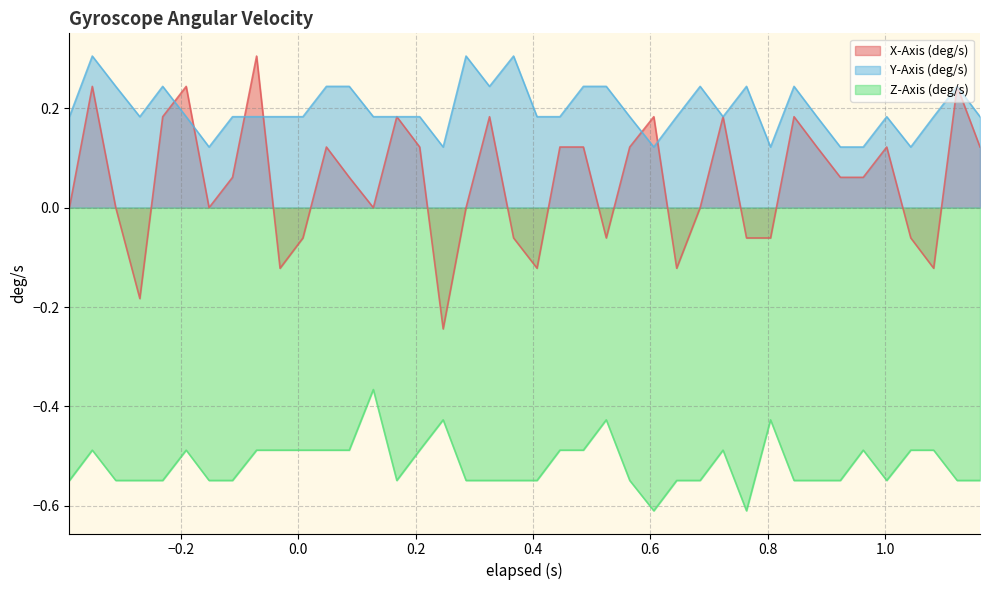

True or false: Y-Axis (deg/s) and Z-Axis (deg/s) cross at least once.

False